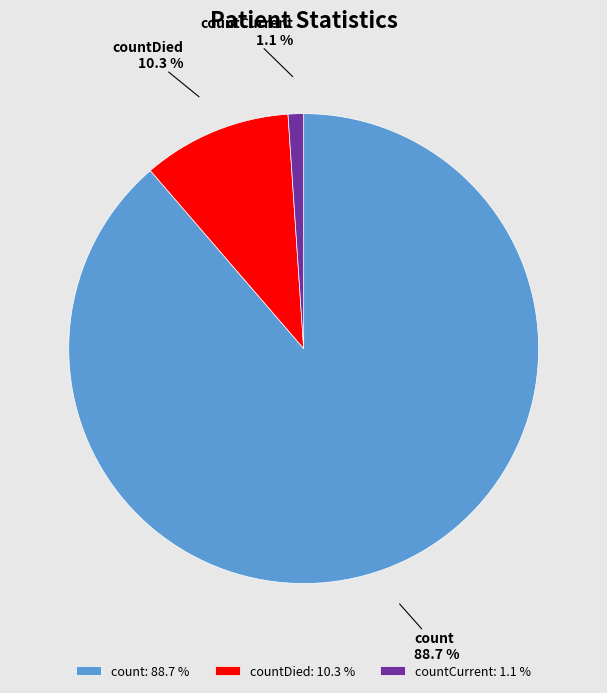

To the nearest percent, what is the combined percentage of count and countCurrent?

90%